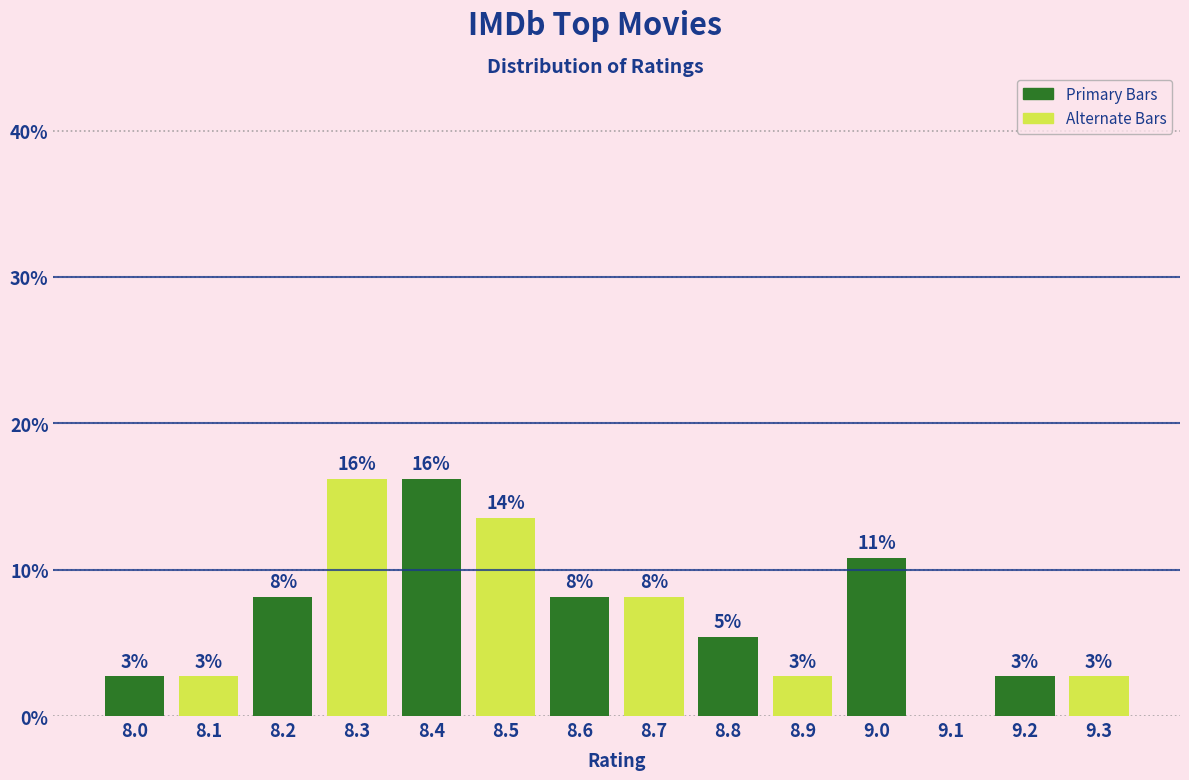

Are the bars horizontal?

No